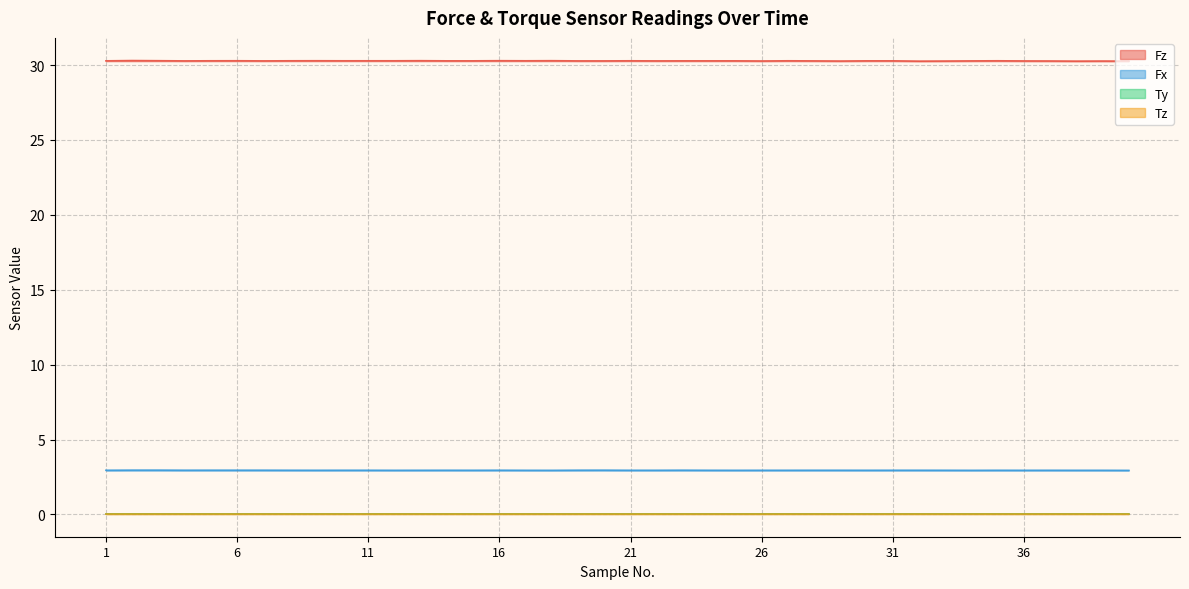

Where is the first local maximum for Tz?

4